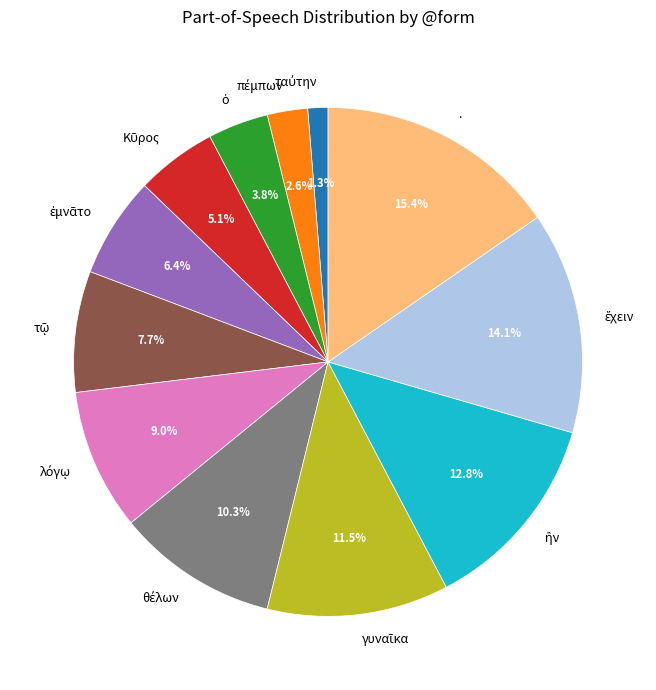

Is there a majority slice in this chart?

No